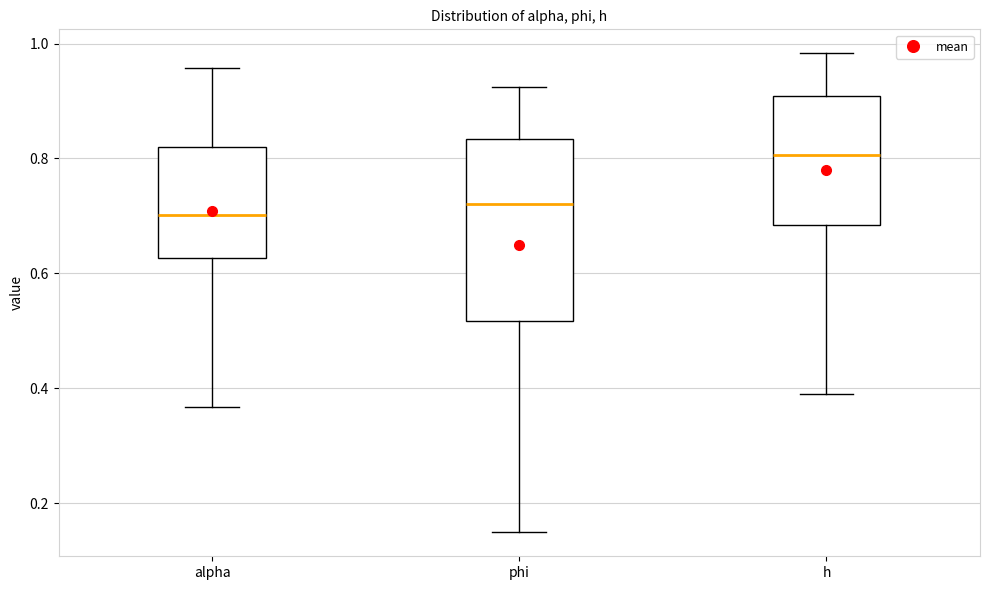

Reading left to right, read every box against the y-axis: the position of its median line, the range the box covers, and the ends of its whiskers. The values are not printed on the chart, so give them approximately, as read against the axis.

alpha: median 0.70, box 0.62 to 0.82, whiskers 0.36 to 0.96
phi: median 0.72, box 0.52 to 0.84, whiskers 0.14 to 0.92
h: median 0.80, box 0.68 to 0.90, whiskers 0.38 to 0.98